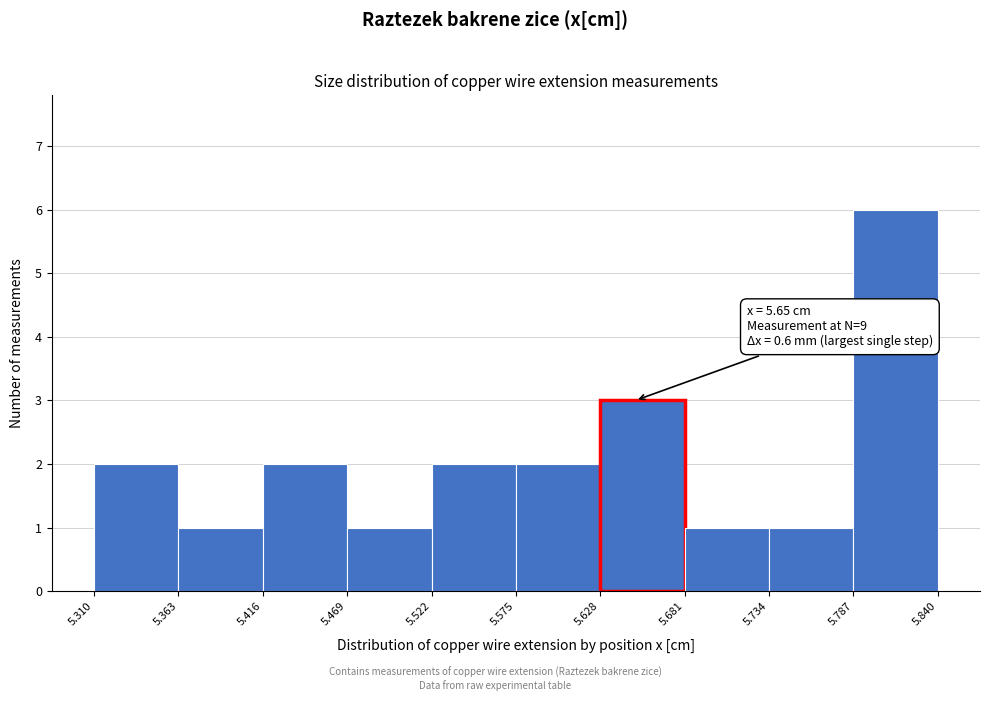

Over which range of the x-axis is the bar tallest?

5.787 to 5.840